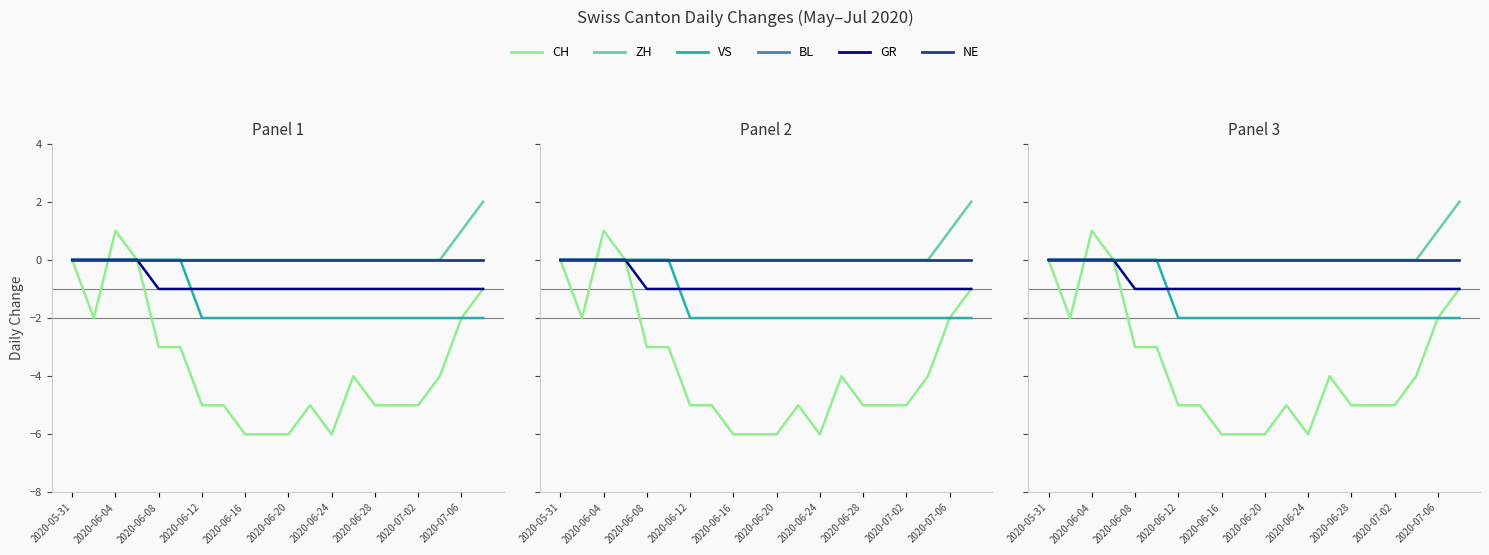

The ZH series shows 1 at 15. True or false?

False